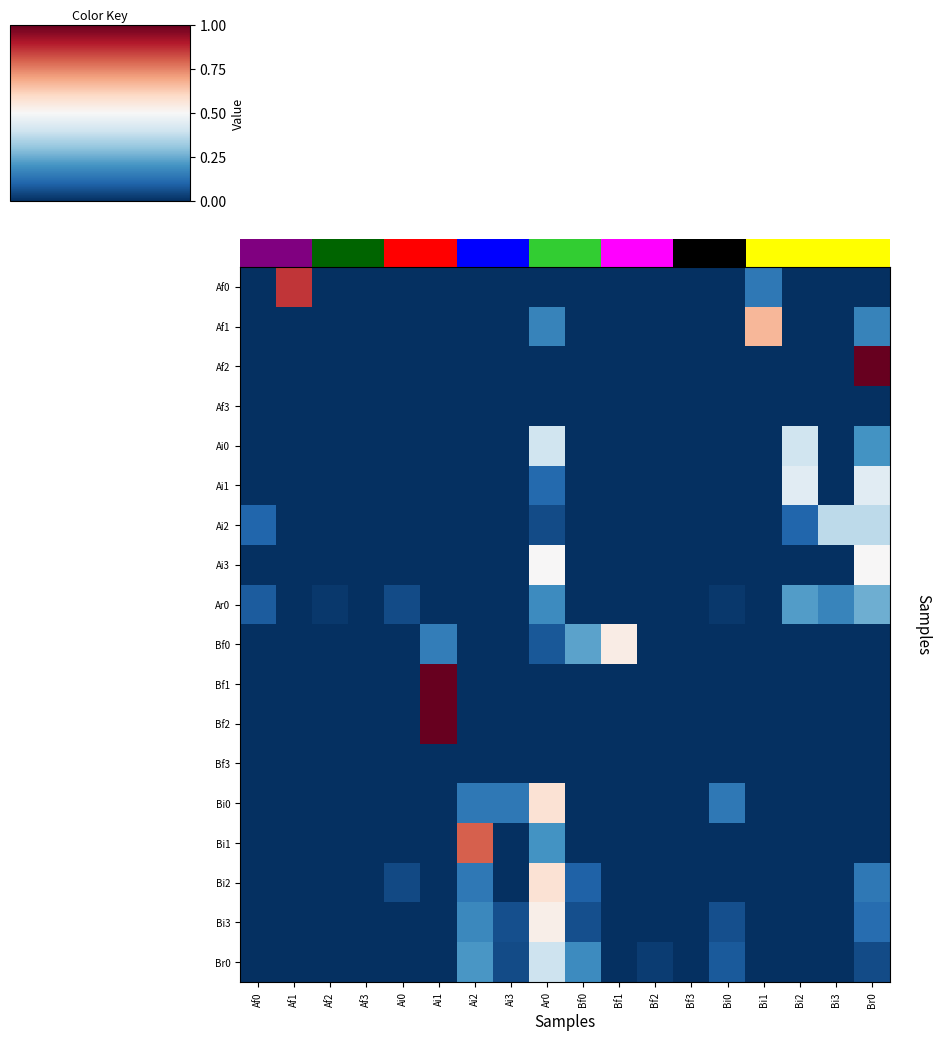

Between Bi2 and Af2, which is larger?

Bi2